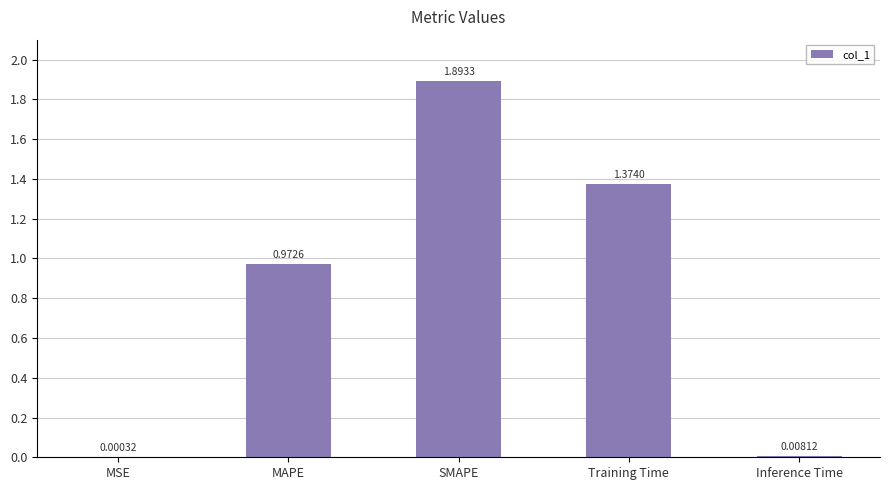

What is the change in value from MAPE to SMAPE?

+0.9